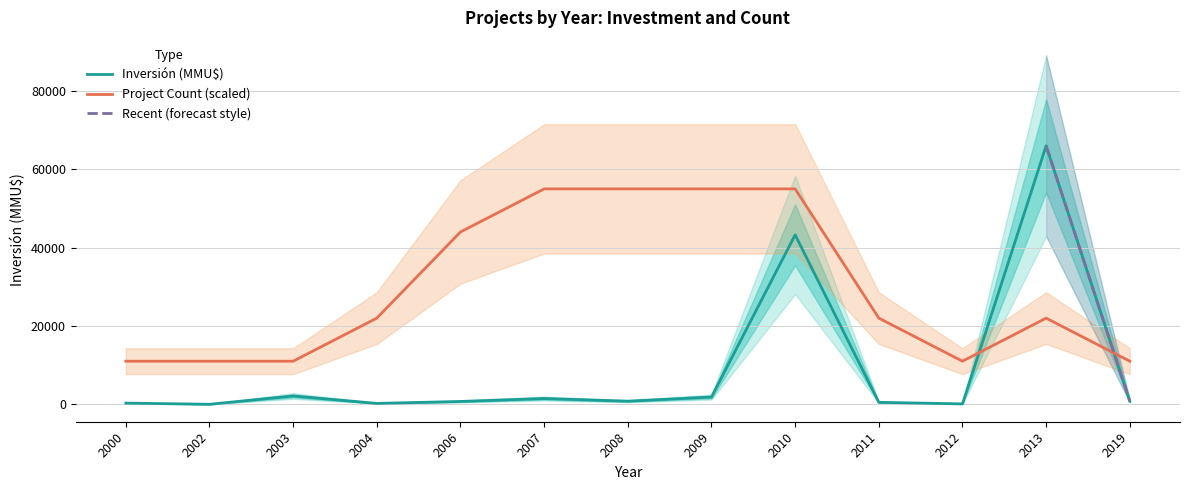

Is it true that Inversión (MMU$) equals 28274.7 at 2002?

False